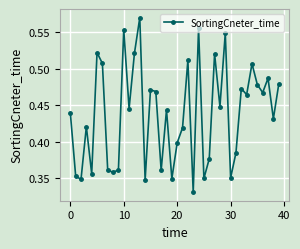

Count the values in the range 0 to 1.

40